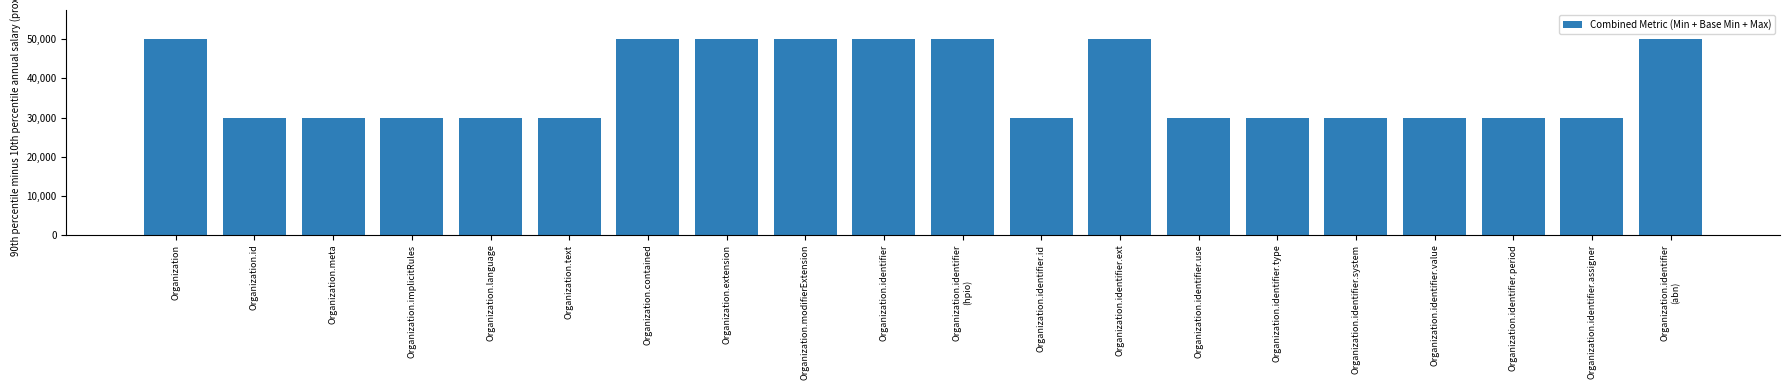

Count the number of categories in the chart.

20